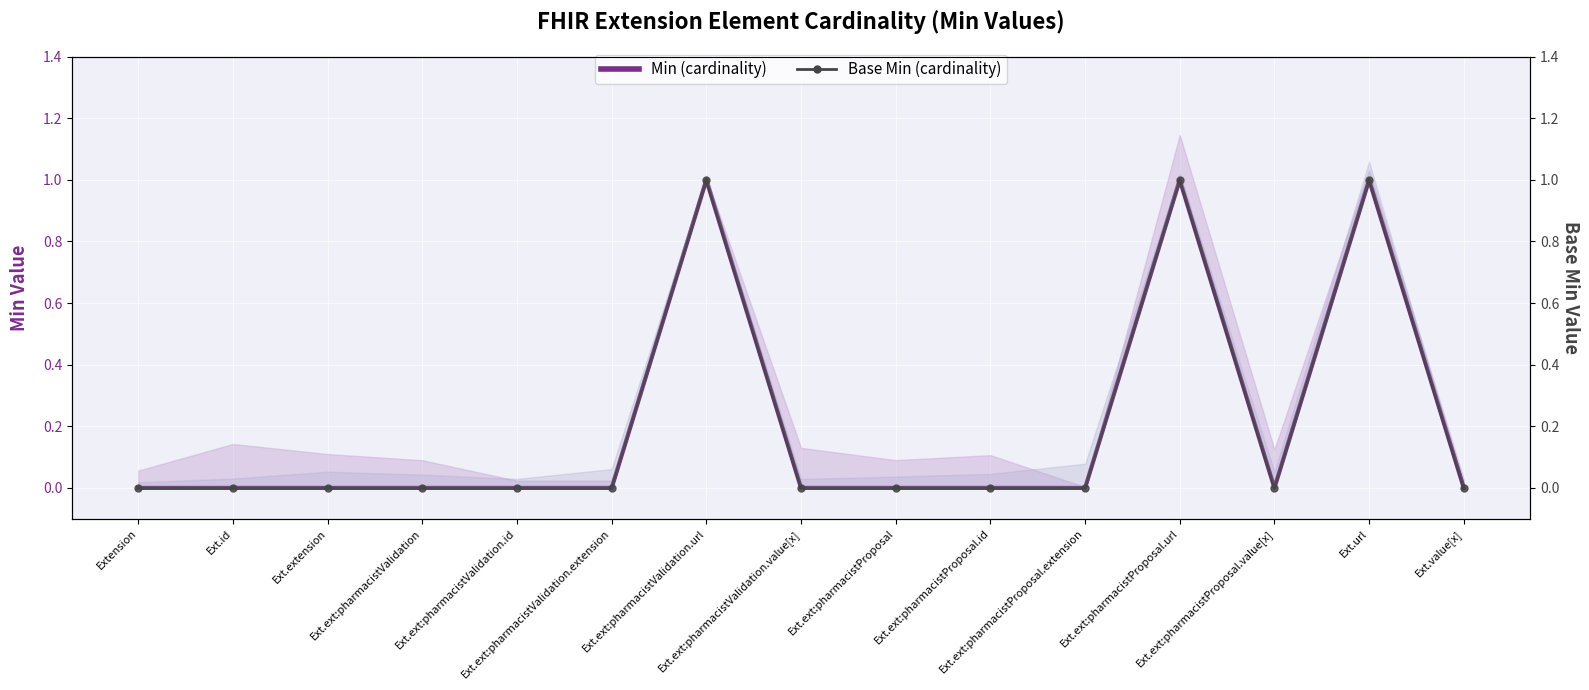

Which category has the lowest value in the Base Min (cardinality) series?

Extension